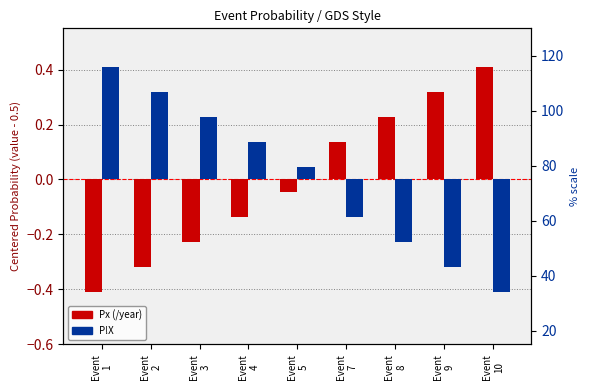

At how many categories does at least one series exceed 0?

9